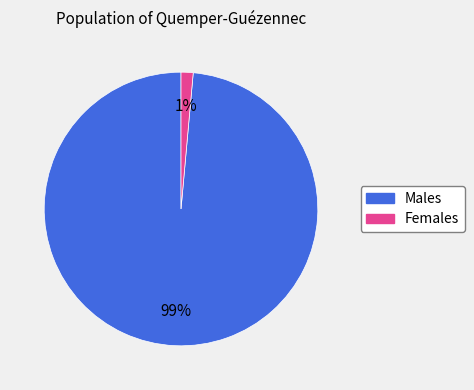

To the nearest percent, what is the average slice percentage?

50%